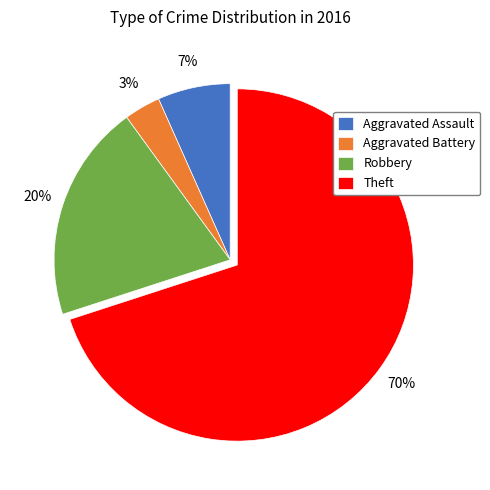

Is it true that Aggravated Battery is 17% of the pie?

False